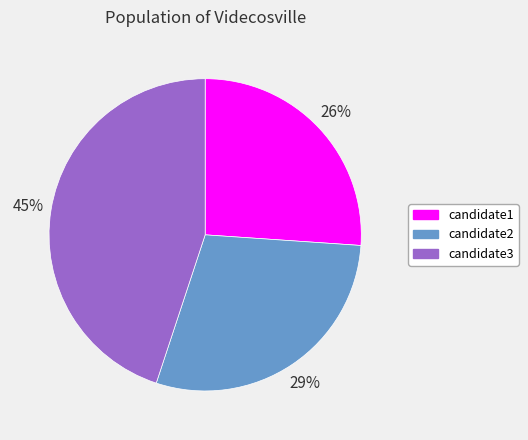

Which has a higher value, candidate3 or candidate2?

candidate3